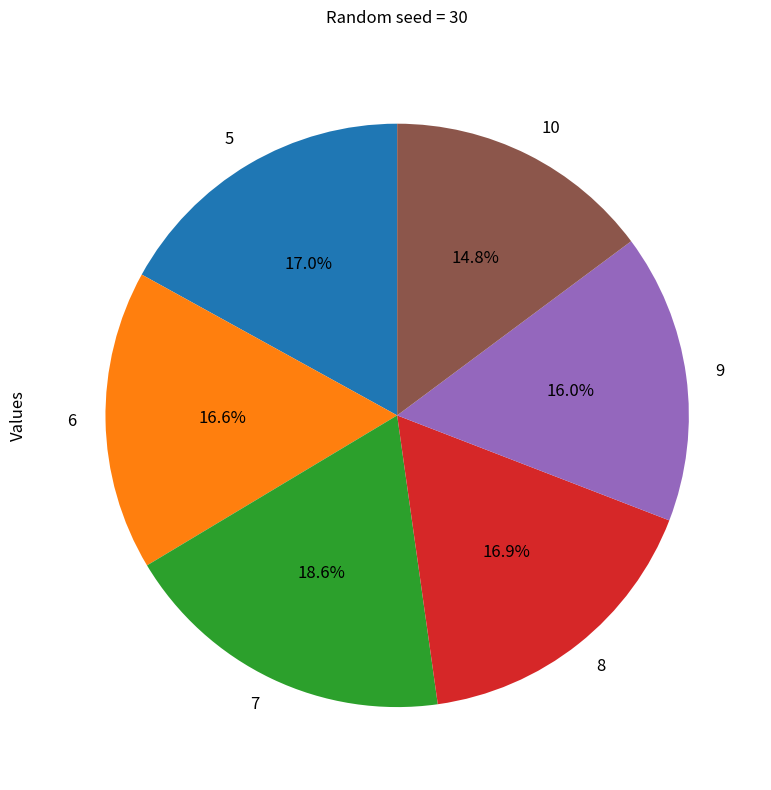

Is it true that 10 is 15% of the pie?

True